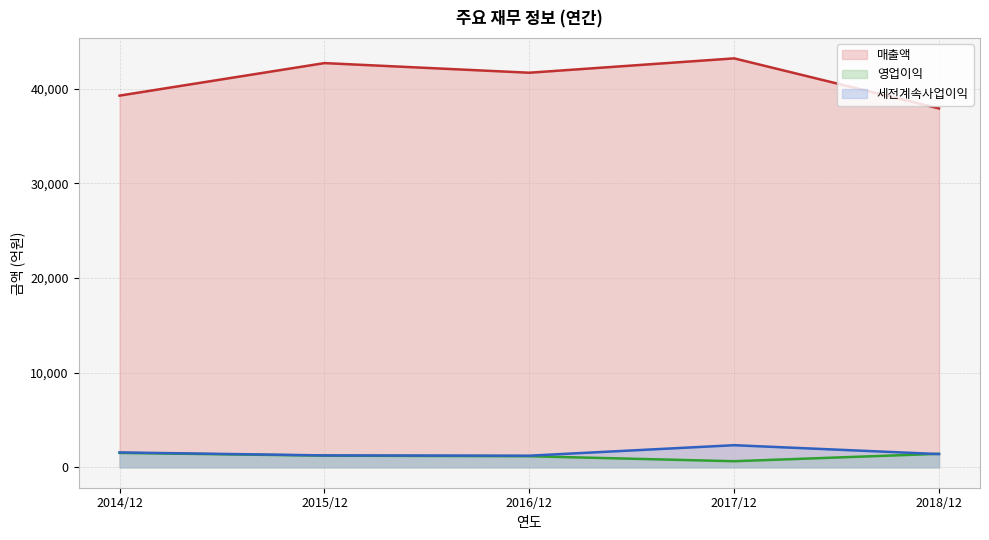

At which label does 영업이익 reach its minimum?

2017/12